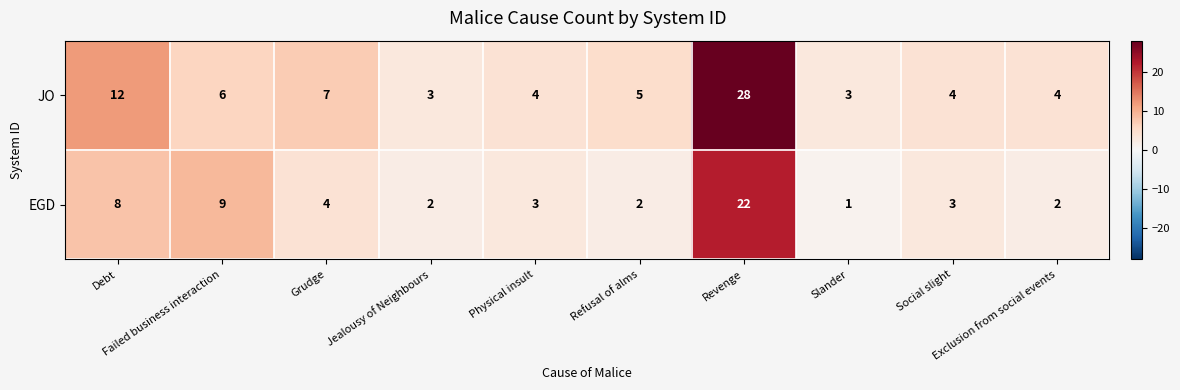

What is the difference between the maximum and minimum values in the JO series?

25